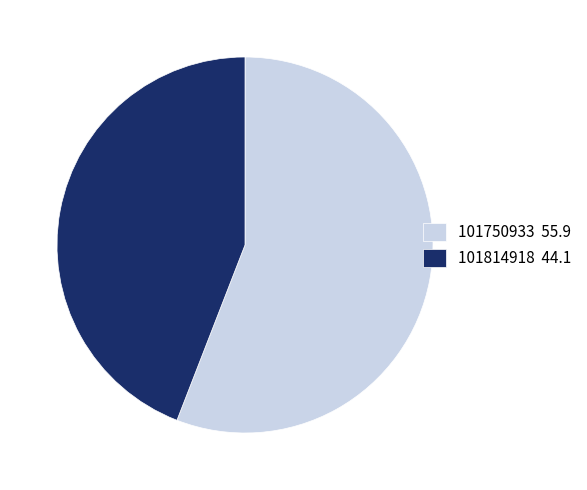

Combined, do 101750933 55.9 and 101814918 44.1 account for over 50%?

Yes